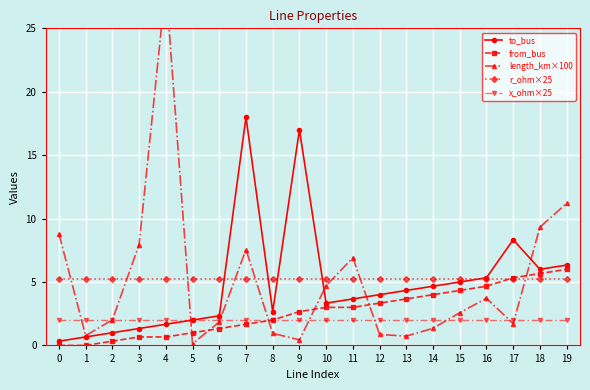

True or false: to_bus has a value of 8.3 at 17.

True